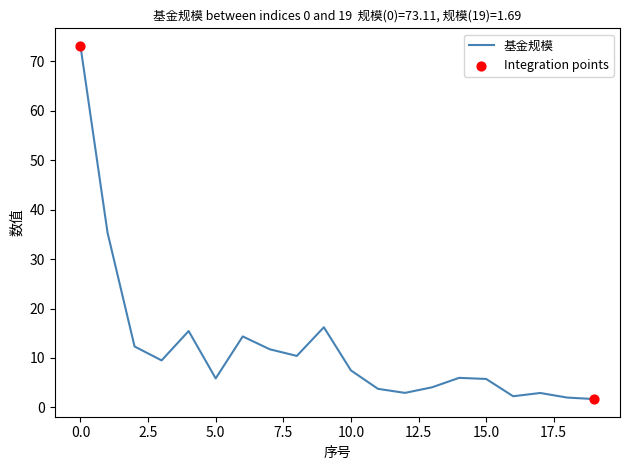

What is the difference between the maximum and minimum values?

71.4